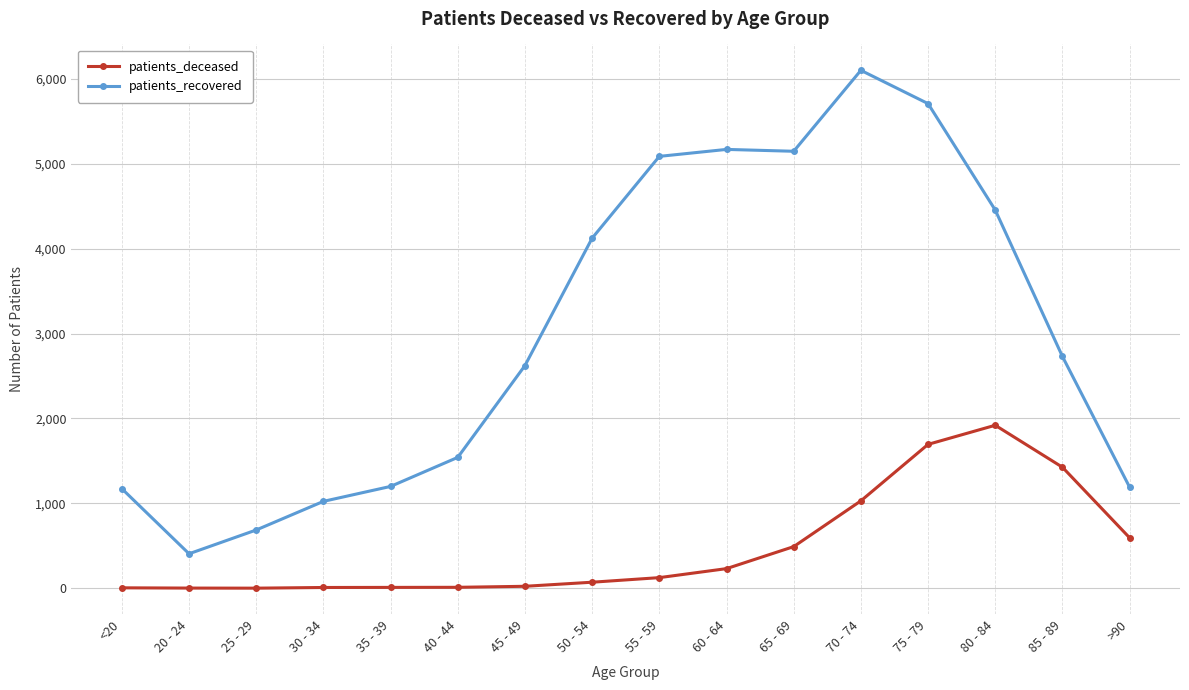

True or false: patients_deceased and patients_recovered cross at least once.

False